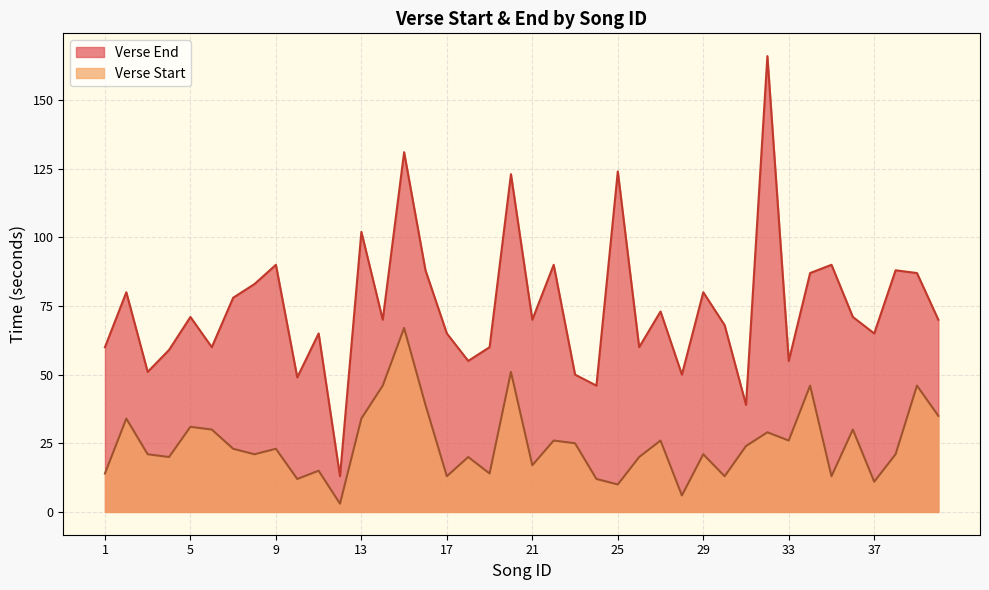

How many lines are shown in the chart?

2